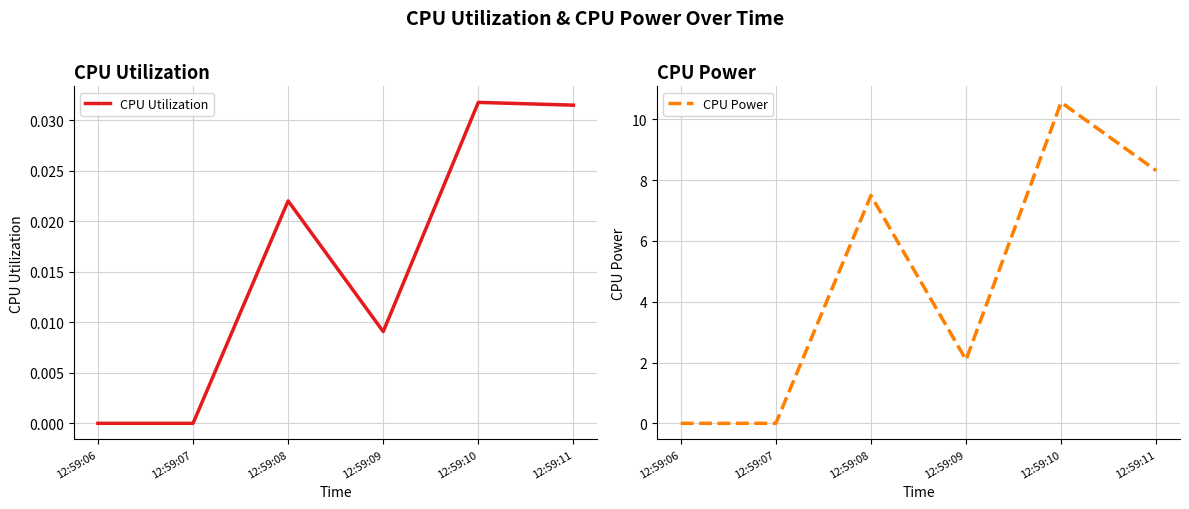

What is the maximum value shown in the chart?

10.6